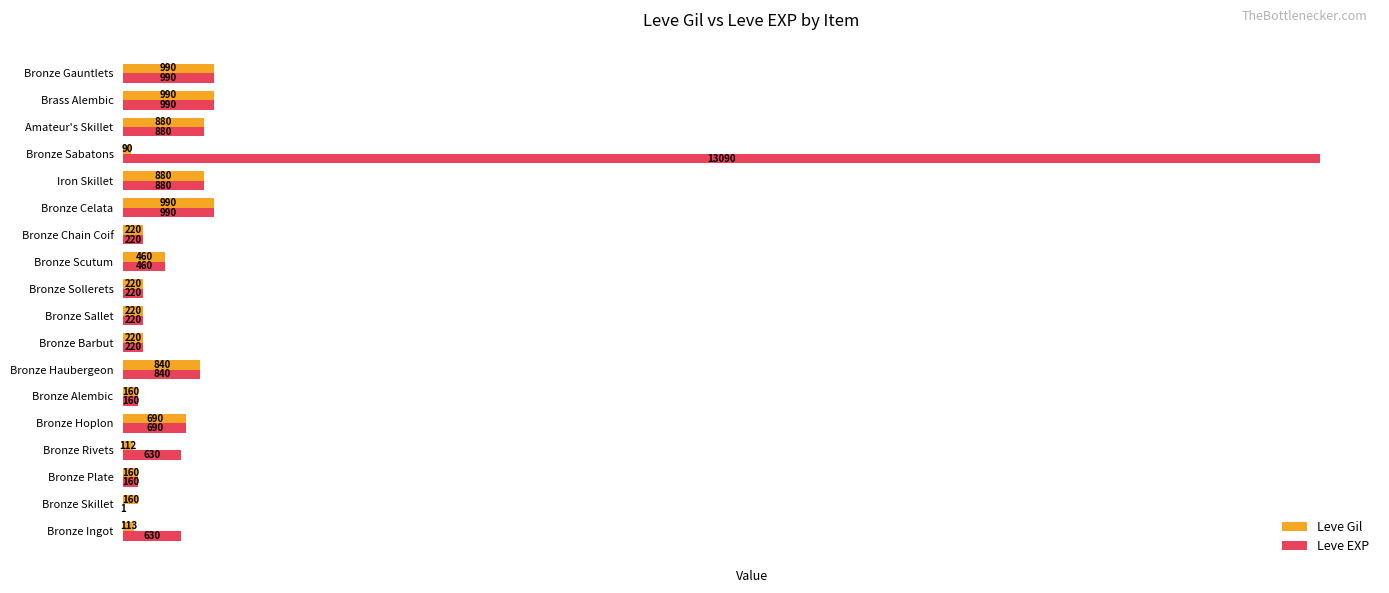

Where is Leve Gil nearest to the value 540?

Bronze Scutum